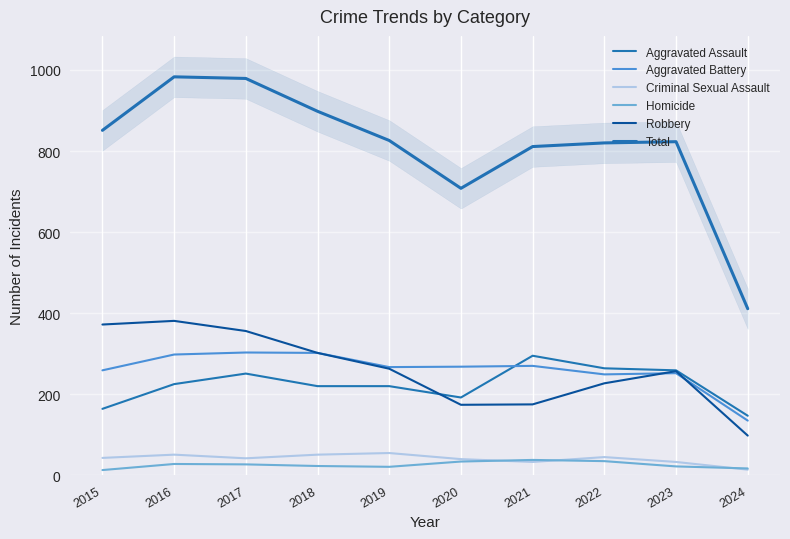

Which series has the largest range (max minus min)?

Total